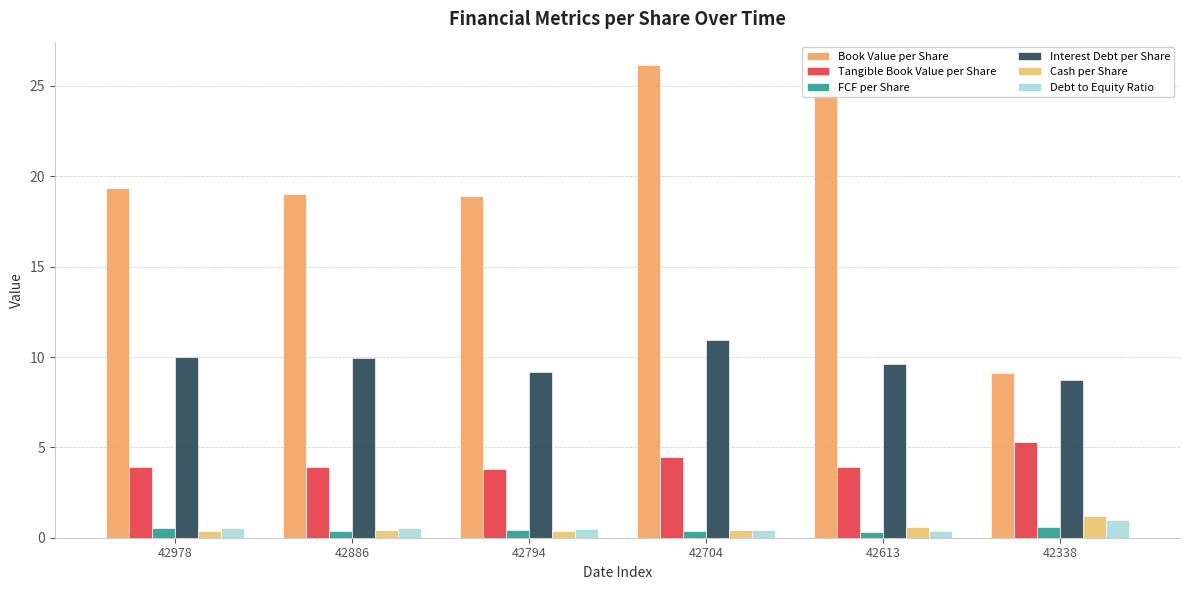

What is the average value of the Book Value per Share series?

19.6